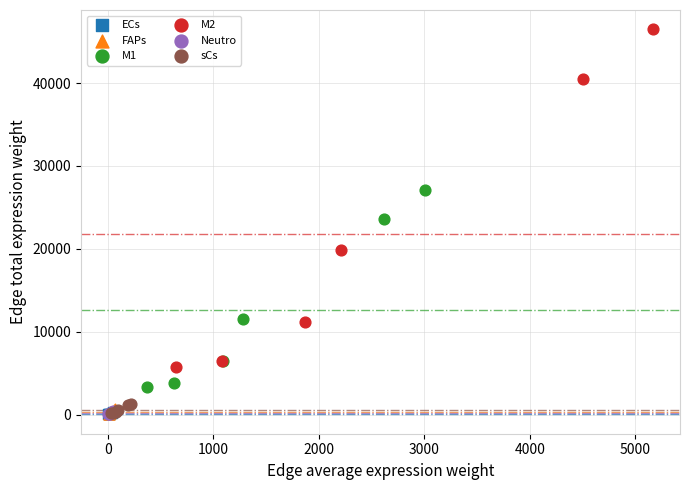

Which series has the largest Y range (max minus min)?

M2